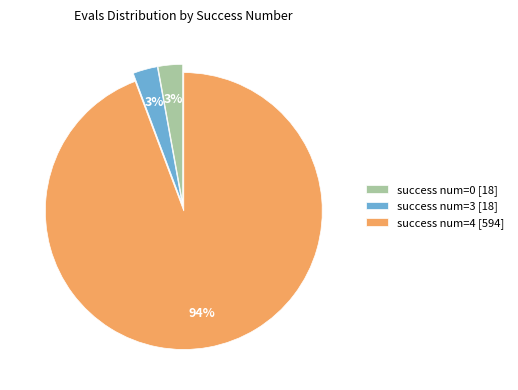

True or false: success num=3 [18] accounts for 8% of the total.

False